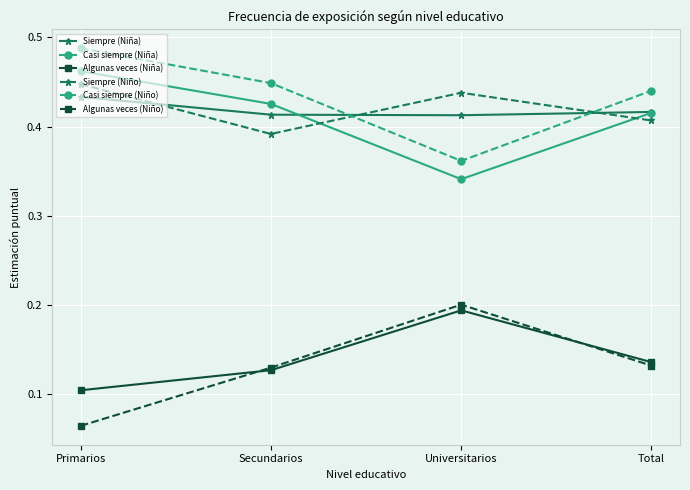

At which category is the sum across all series the highest?

Primarios